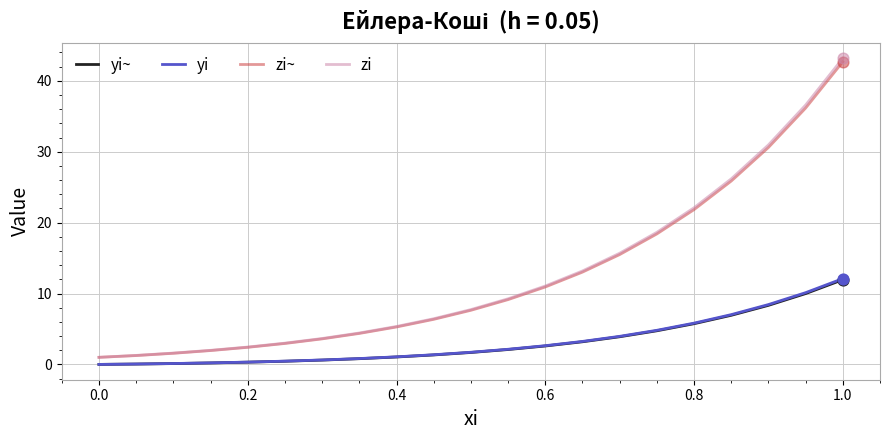

What is the greatest value displayed?

43.2